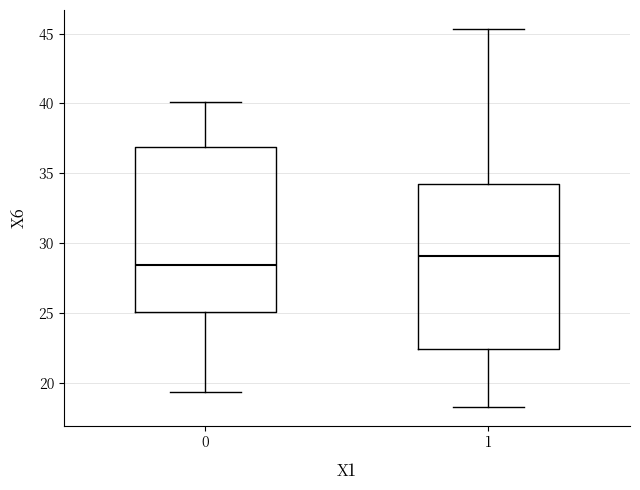

Which box's median line is the lowest?

0